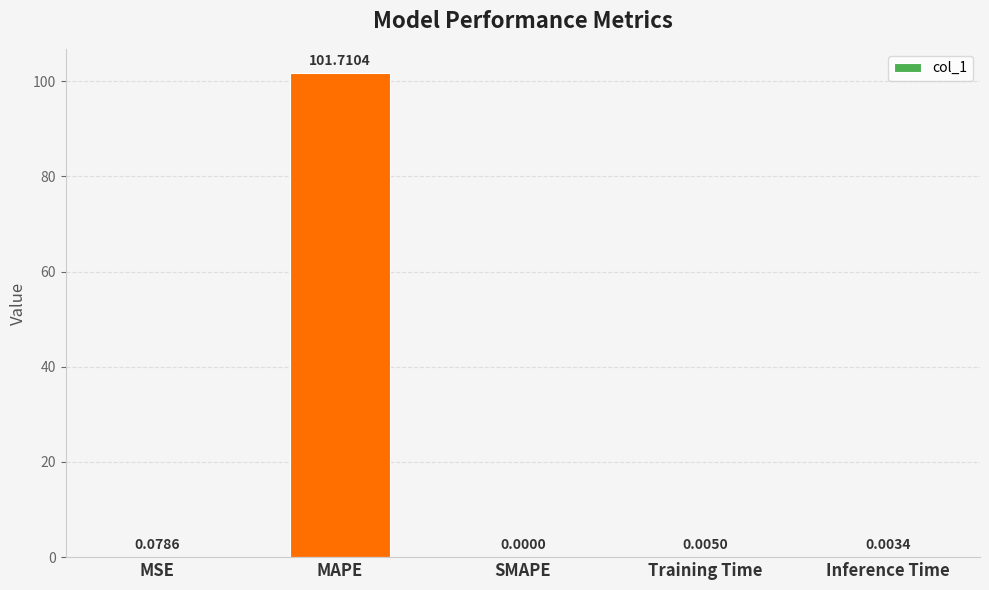

Which category has the highest value across all series?

MAPE